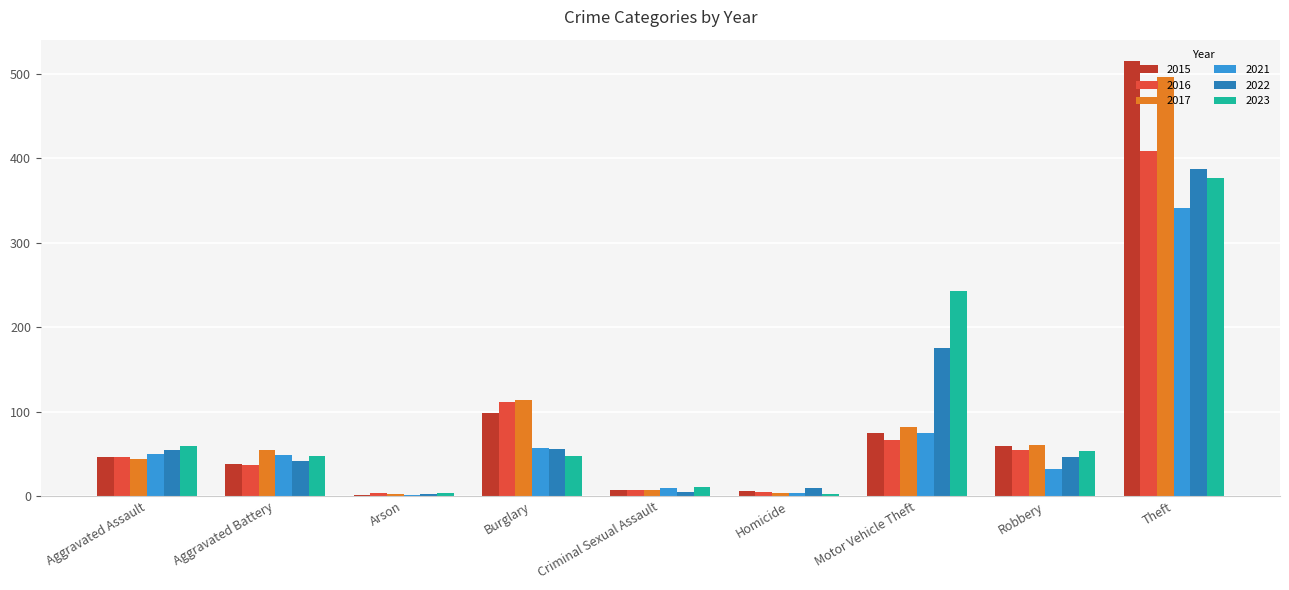

True or false: 2017 has a value of 44 at Aggravated Assault.

True